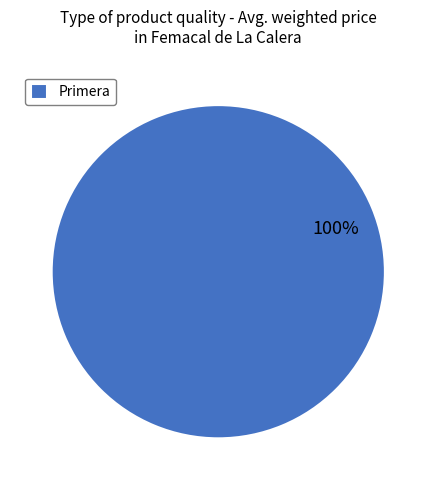

Rank the categories by value from lowest to highest.

Primera